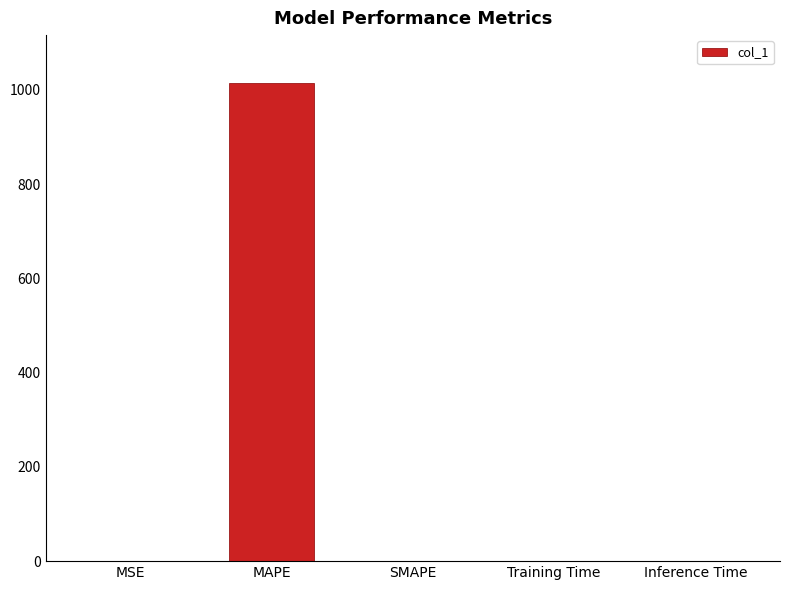

The chart shows a value of 1014.5 at MAPE. True or false?

True